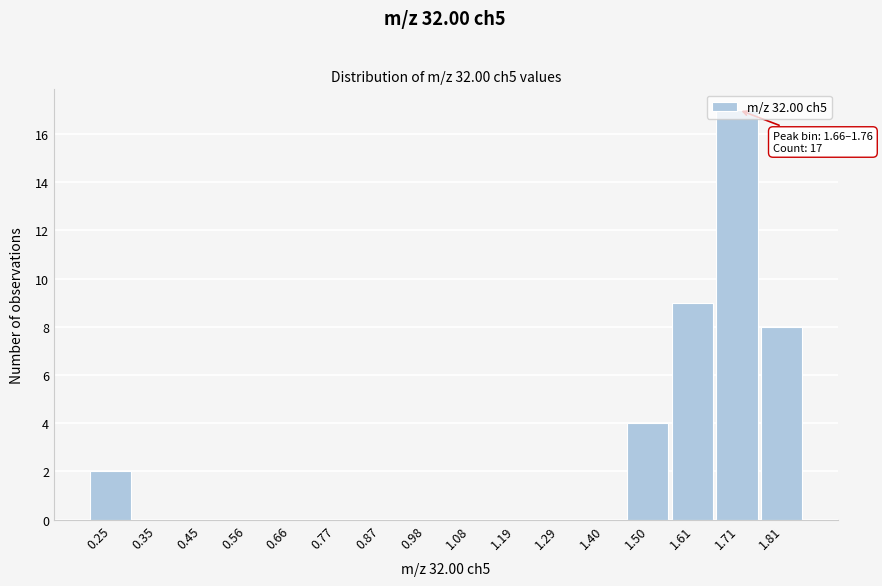

Which range on the x-axis has the tallest bar?

1.66 to 1.76